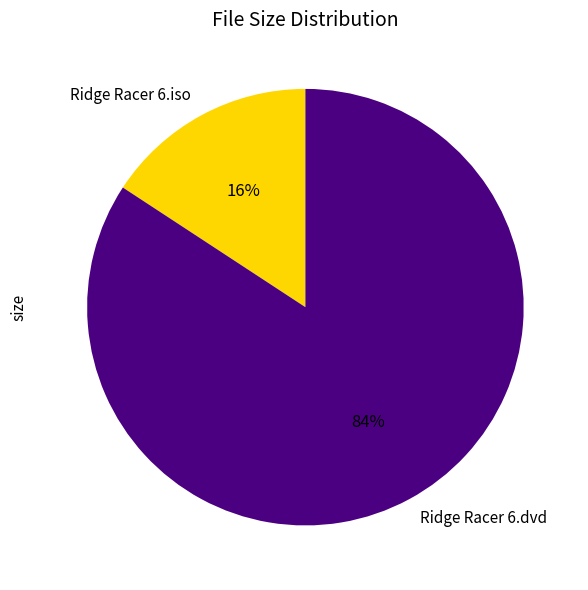

Does Ridge Racer 6.dvd account for over 50% of the chart?

Yes